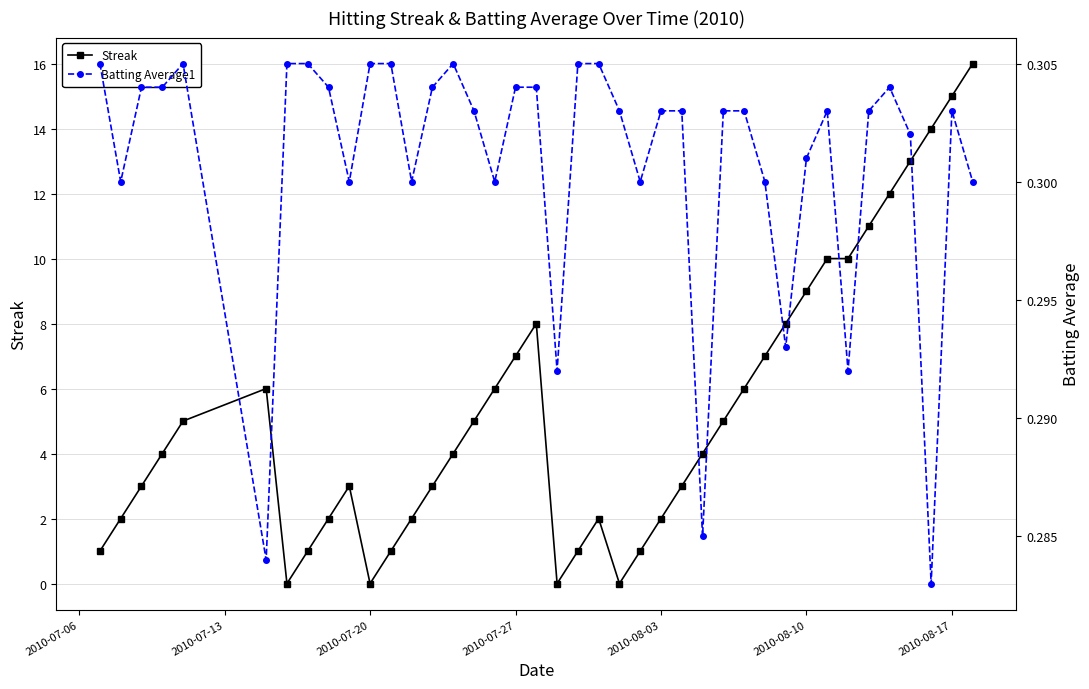

Is it true that Streak equals 9 at 2010-08-10?

True